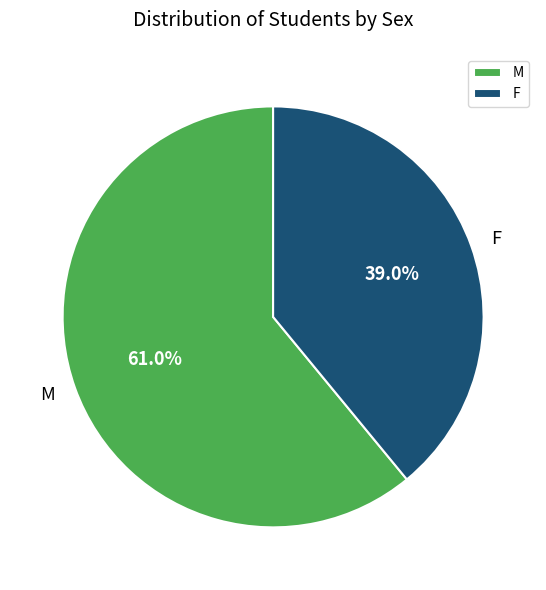

What percentage is the F slice, to the nearest percent?

39%